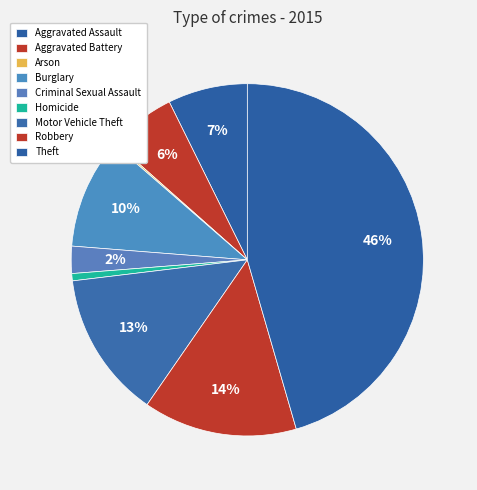

What is the change in value from Homicide to Theft?

+270